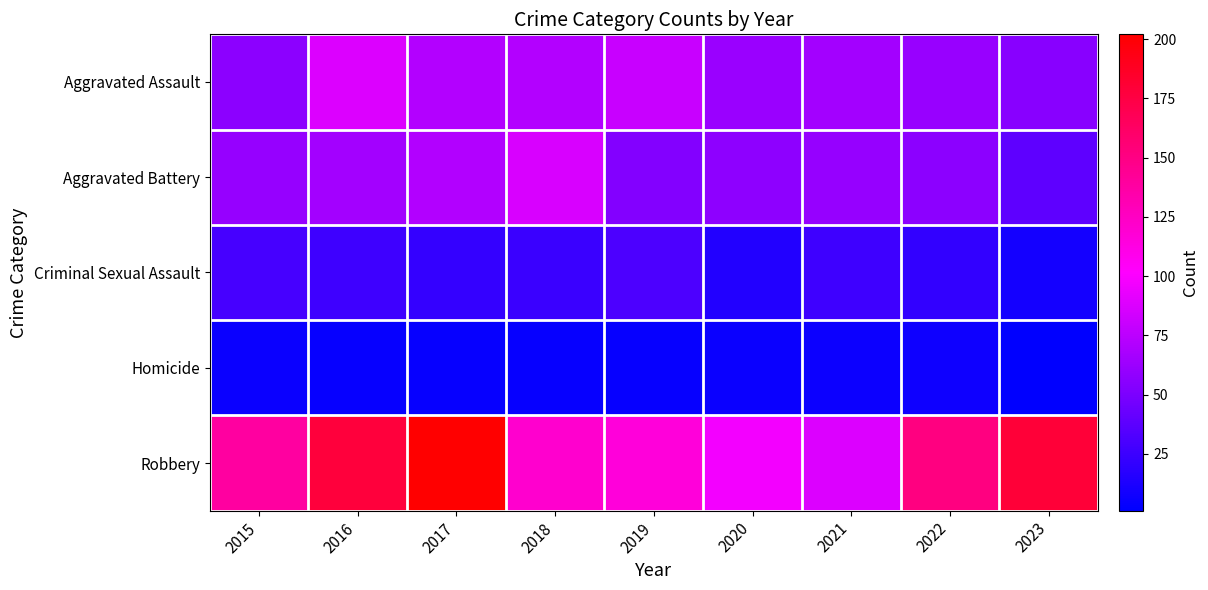

Which series has the widest spread of values?

Robbery